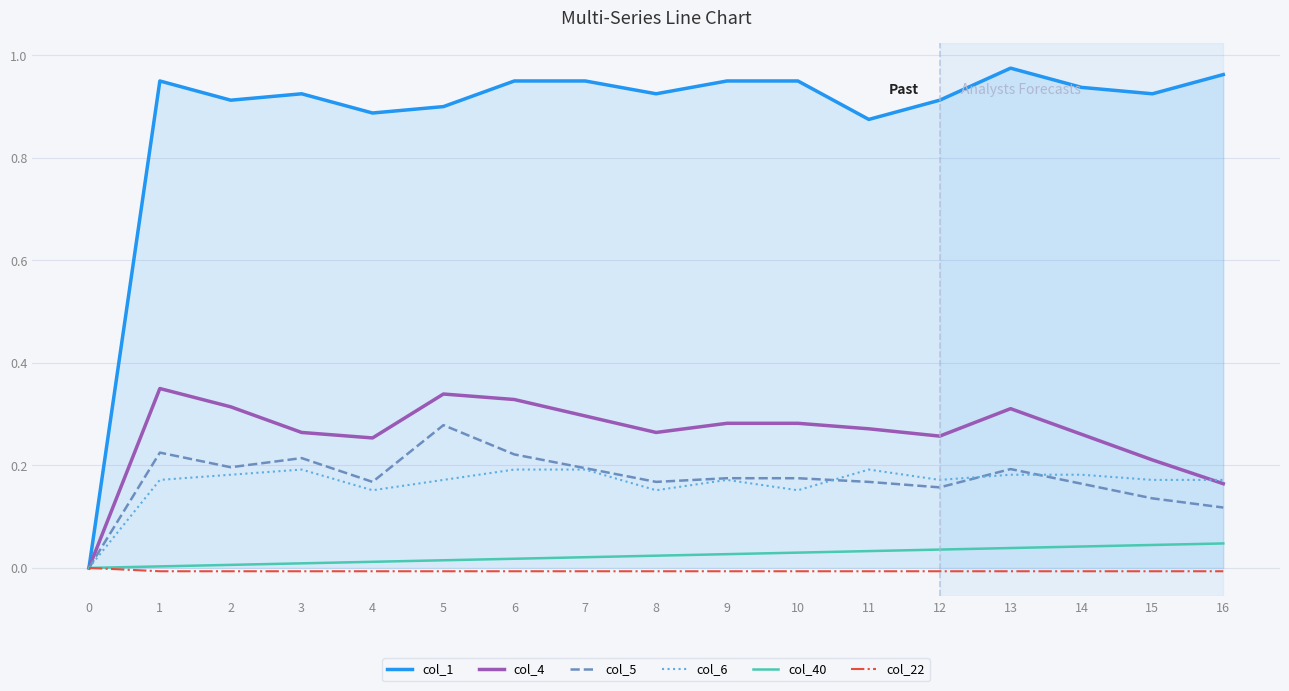

The col_4 series shows 0.2 at 16. True or false?

True